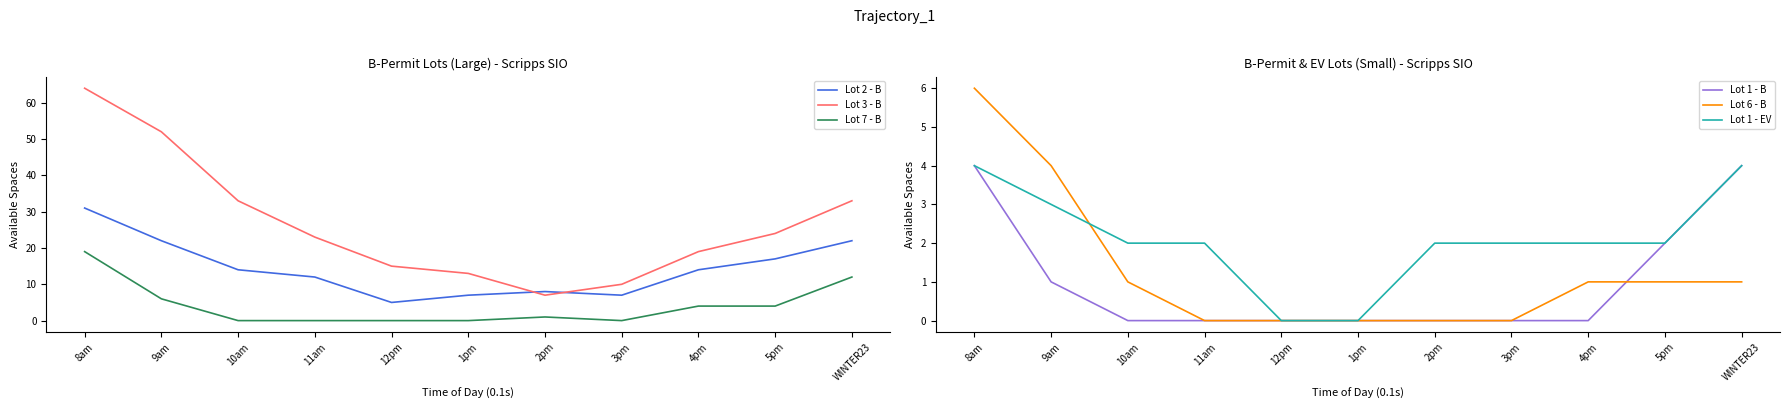

What is the difference between the highest and lowest values at 12pm?

15